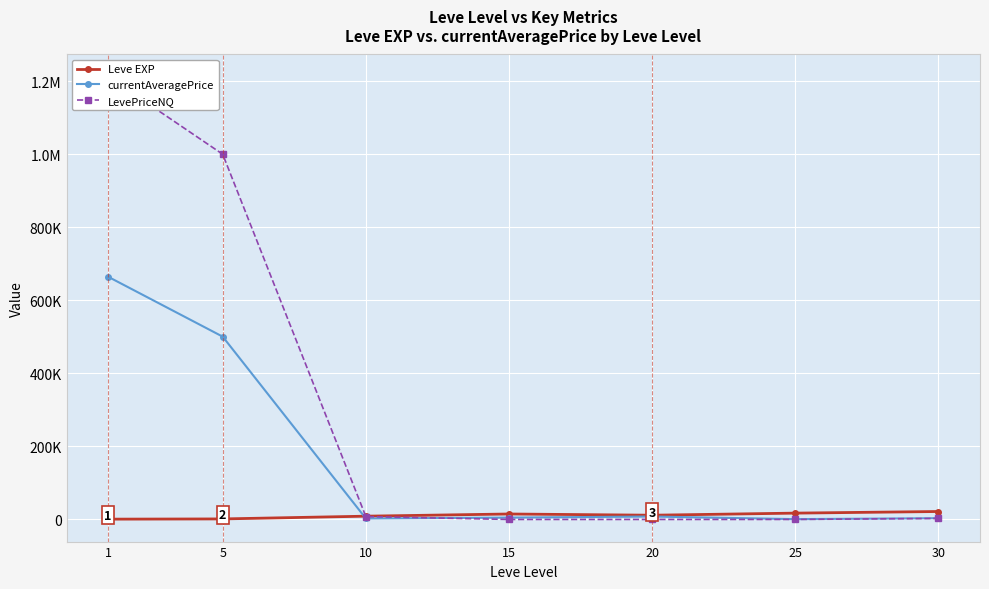

Reading right to left, list all the values displayed in this chart.

Leve EXP: 21740.0	17310.0	11560.0	14920.0	8930.0	1420.0	800.0
currentAveragePrice: 3428.7	849.0	8000.0	5000.0	2605.4	500582.5	664547.9
LevePriceNQ: 2792.2	0.0	0.0	0.0	7816.3	1000115.0	1212671.1